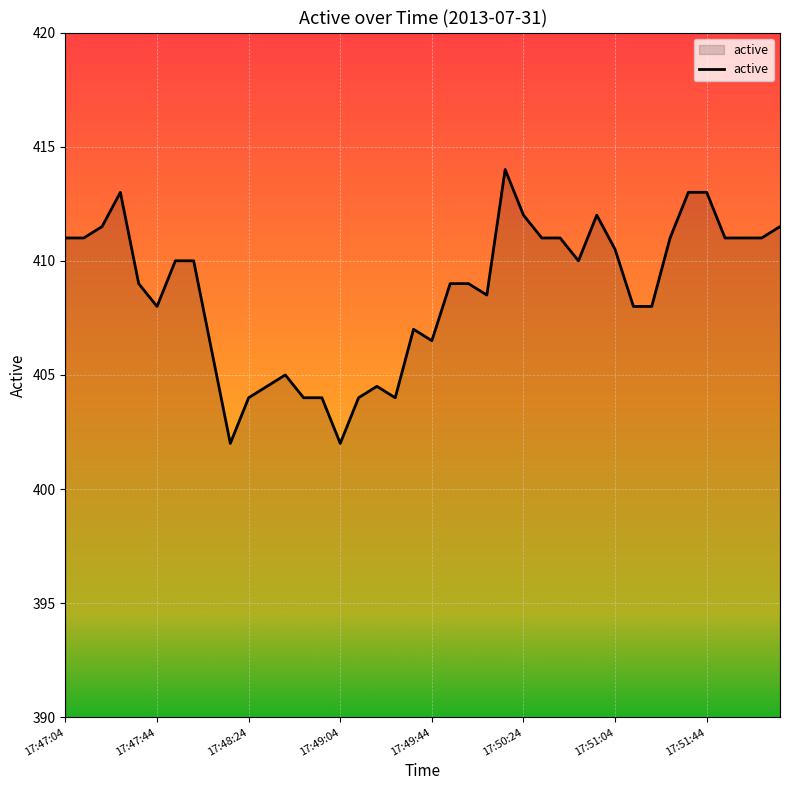

What is the greatest value displayed?

414.0